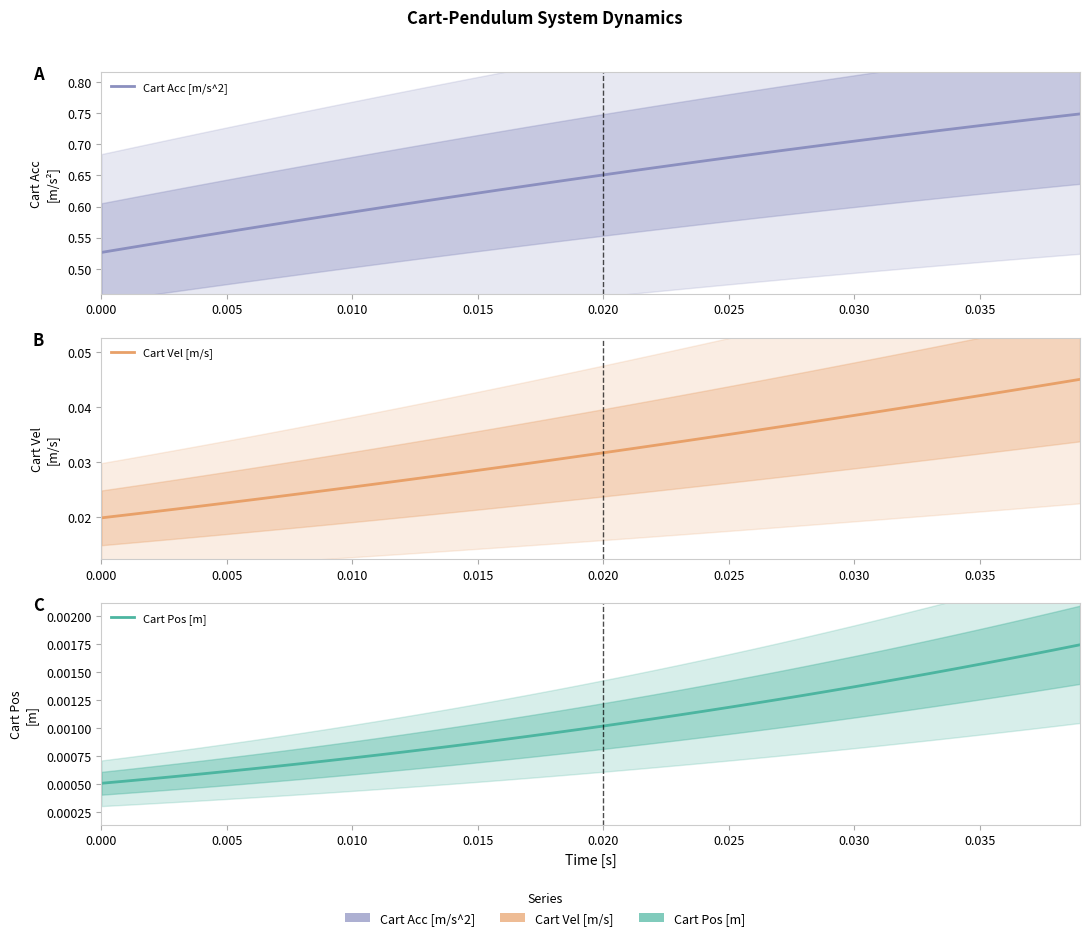

Which series has the largest range (max minus min)?

Cart Acc [m/s^2]